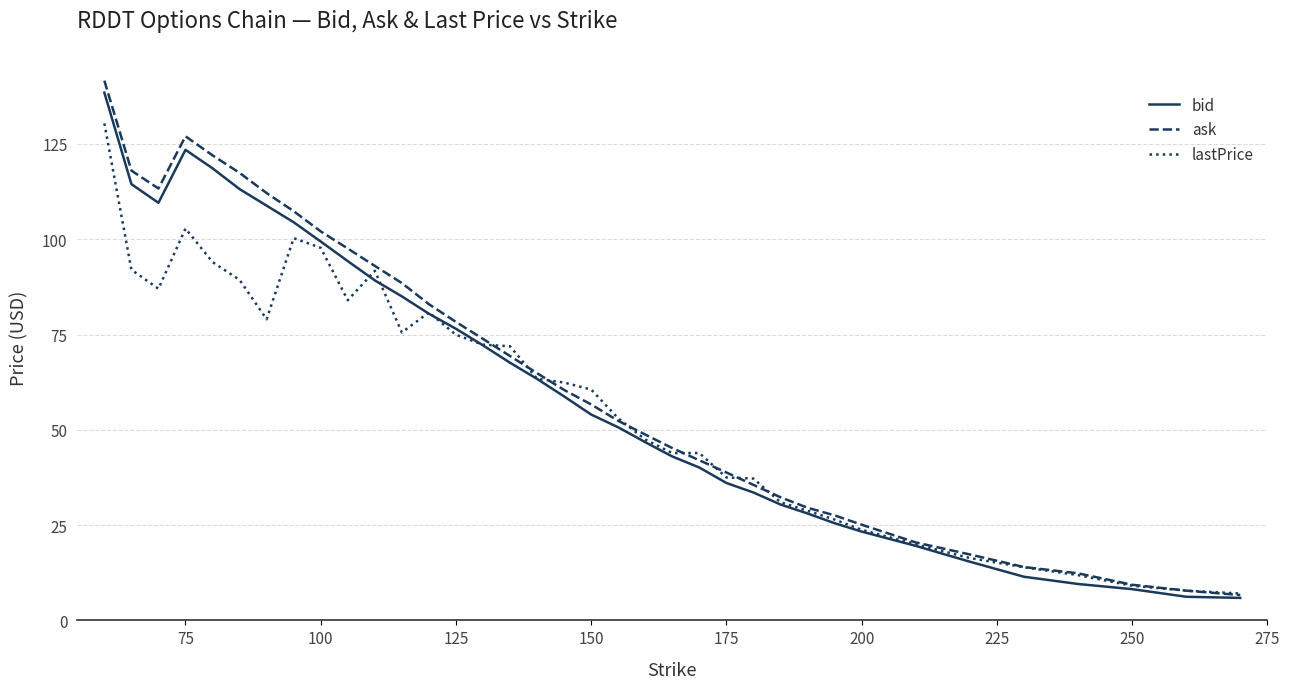

Which series has the largest range (max minus min)?

ask